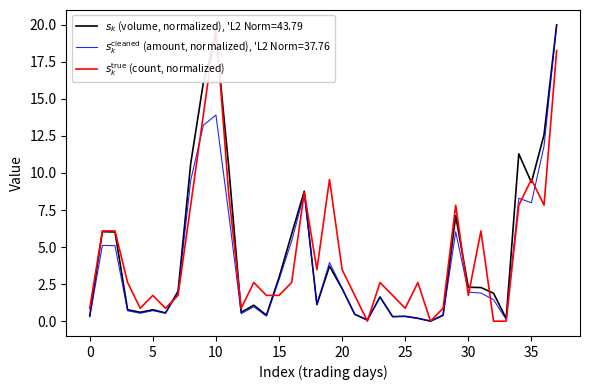

What is the sum of the values at 34 and 22?

7.8